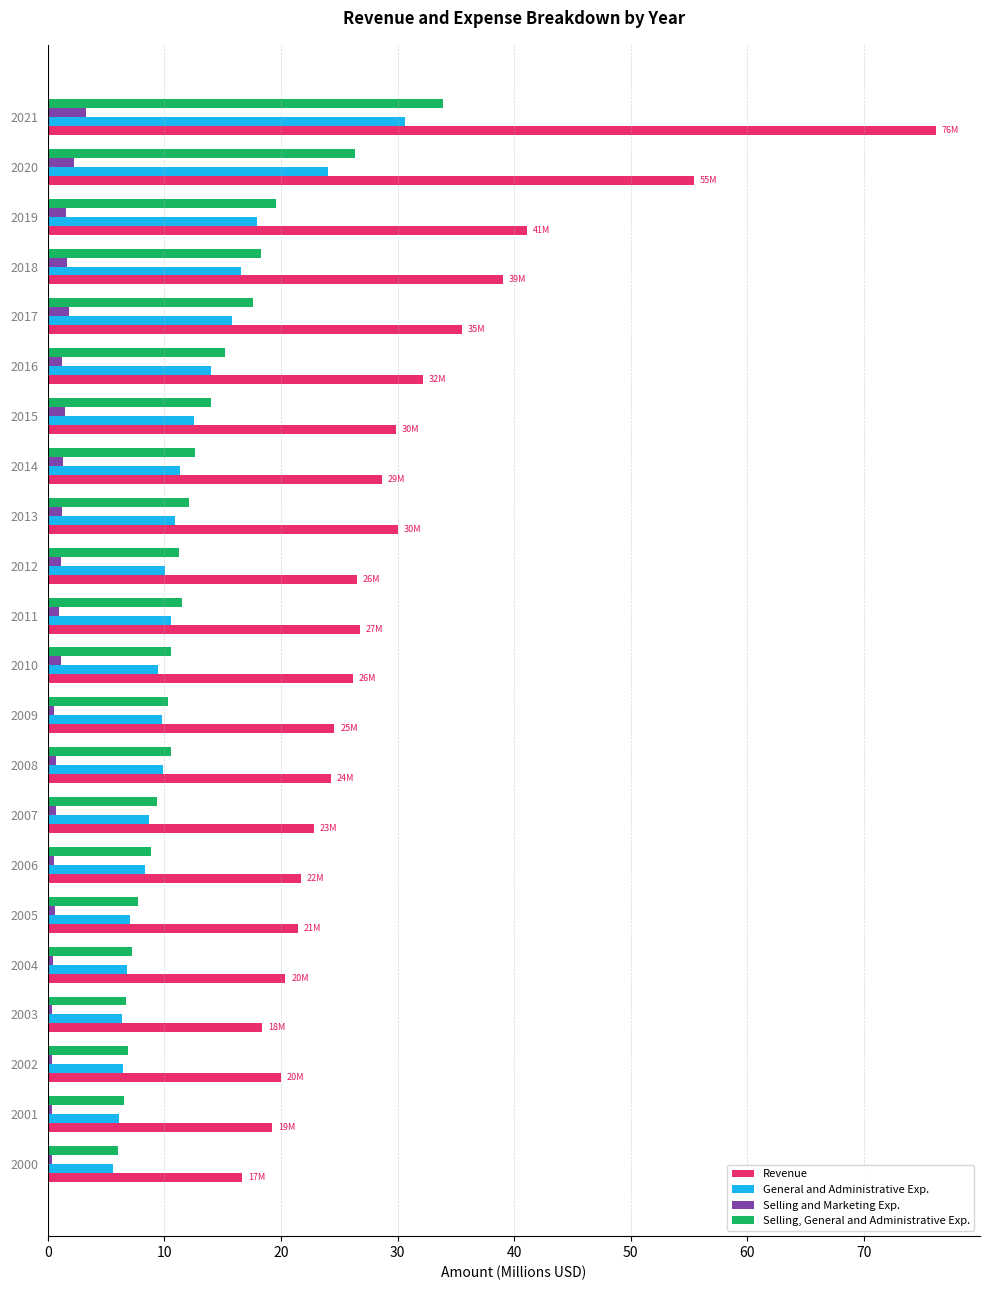

Is it true that Selling, General and Administrative Exp. equals 10.6 at 2008?

True